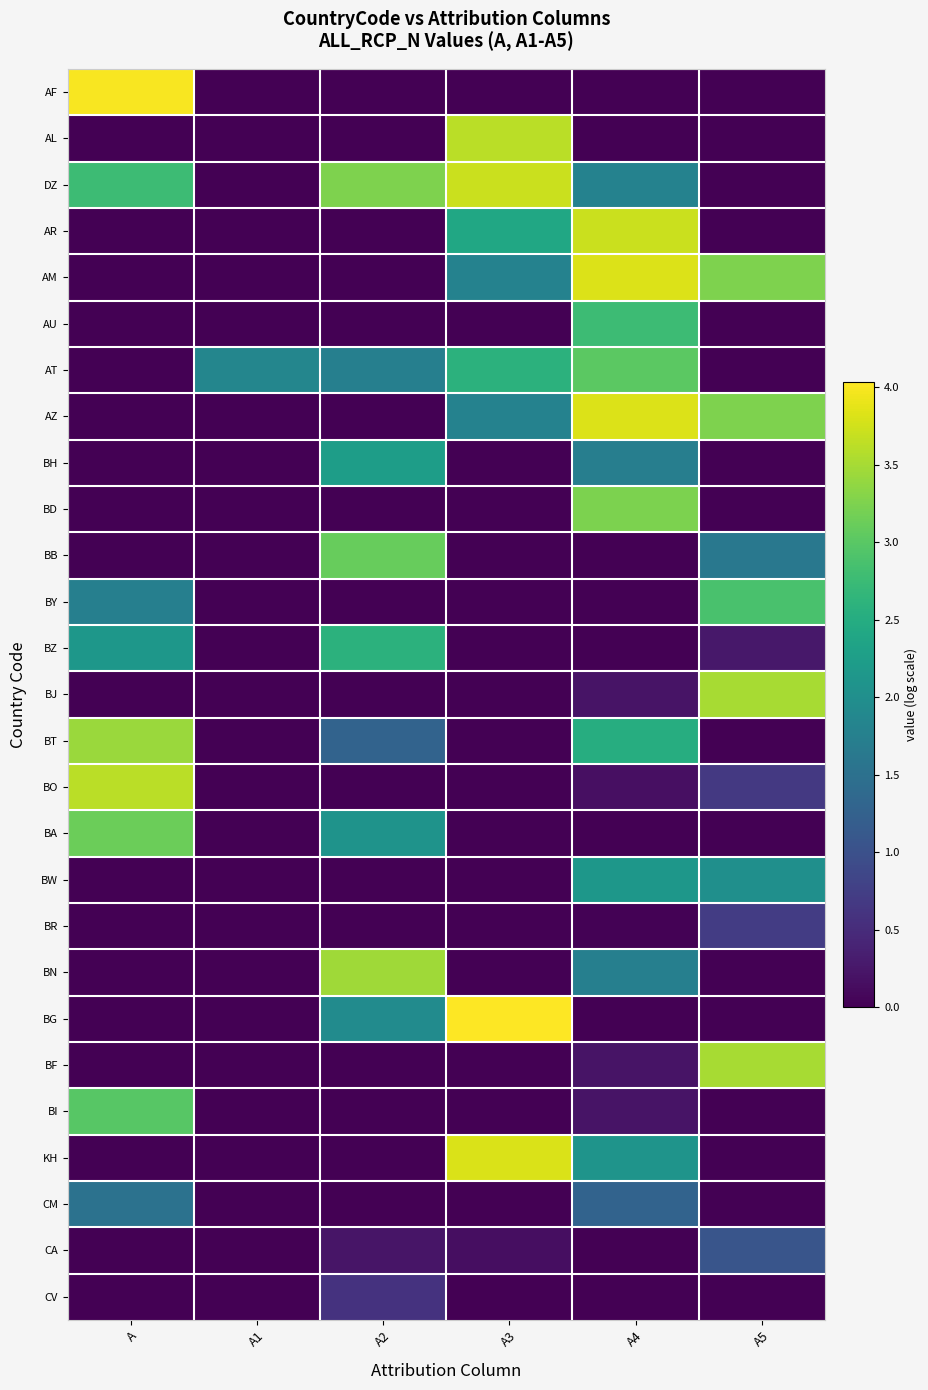

Rank the series at A1 from lowest to highest value.

AF, AL, DZ, AR, AM, AU, AZ, BH, BD, BB, BY, BZ, BJ, BT, BO, BA, BW, BR, BN, BG, BF, BI, KH, CM, CA, CV, AT